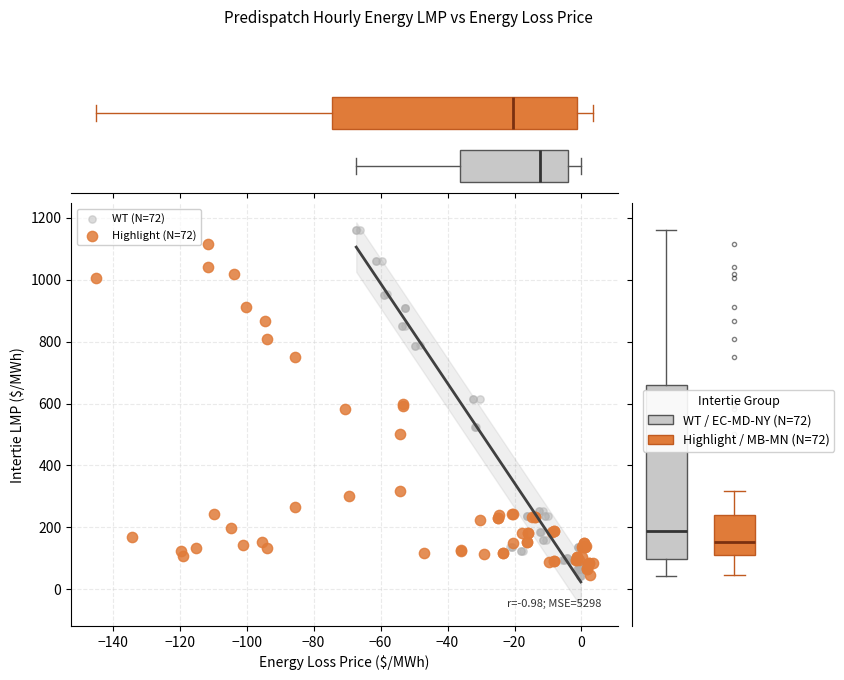

Which series reaches the maximum Y coordinate?

WT (N=72)